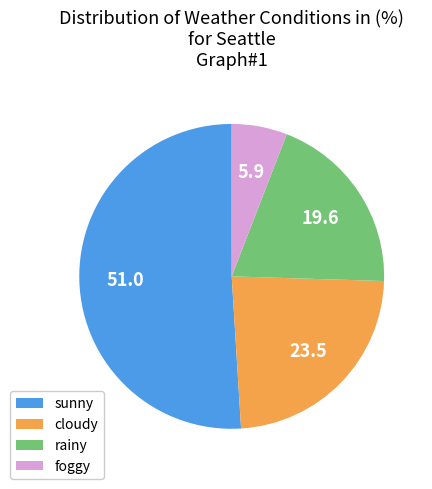

Which slice is the smallest?

foggy